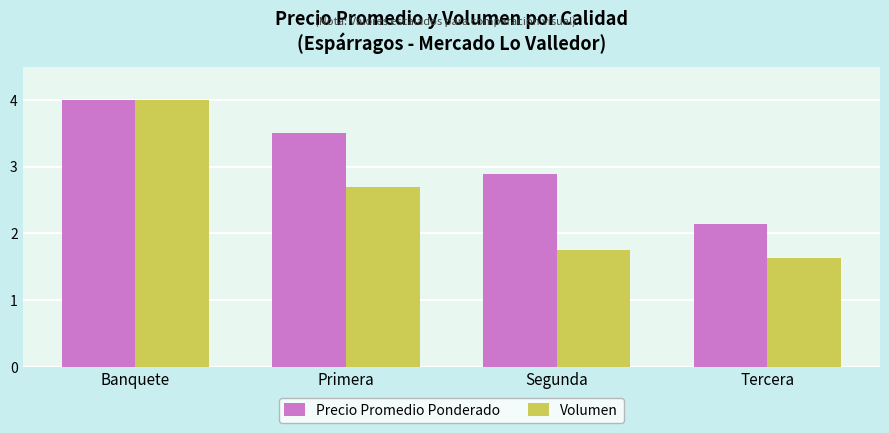

What is the approximate value of Precio Promedio Ponderado at Banquete?

4.0